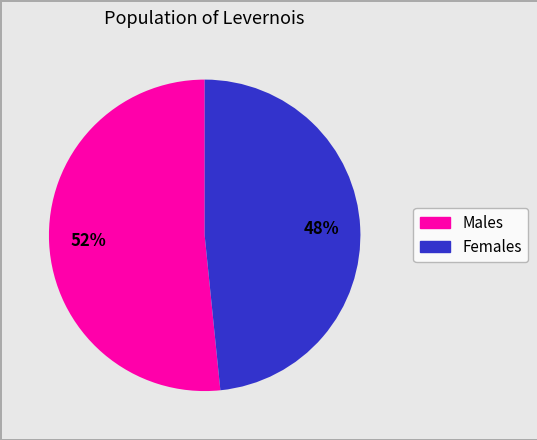

Is there any slice that represents more than half of the pie?

Yes